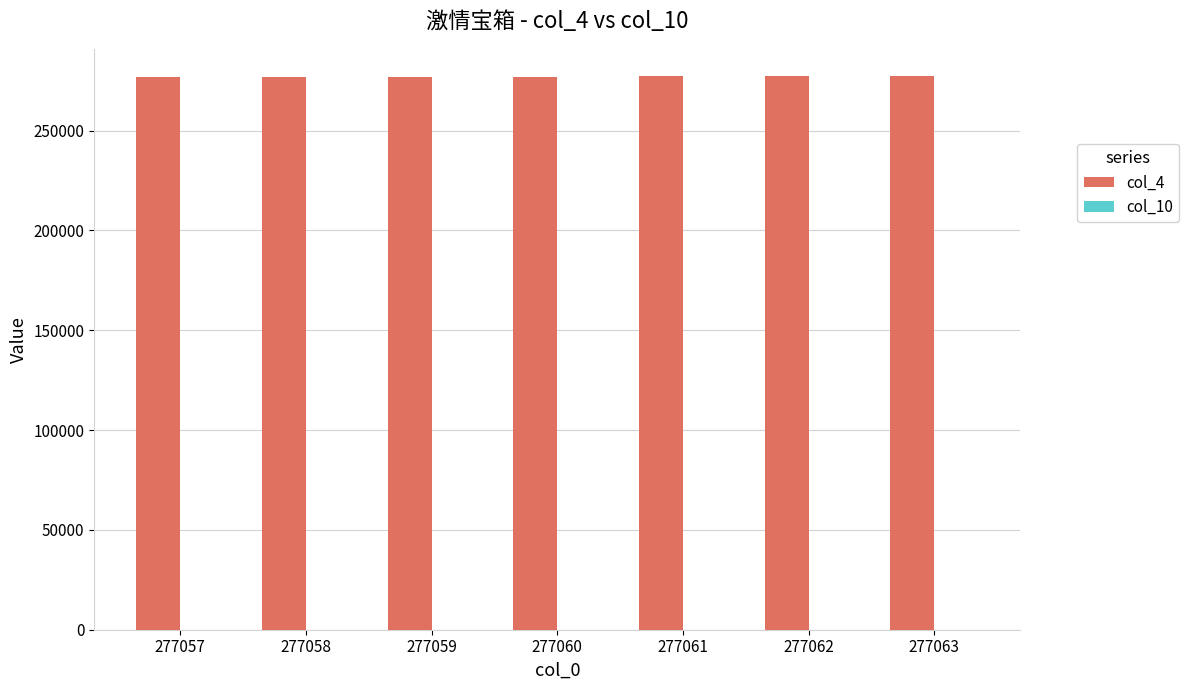

How many groups of bars are there?

7